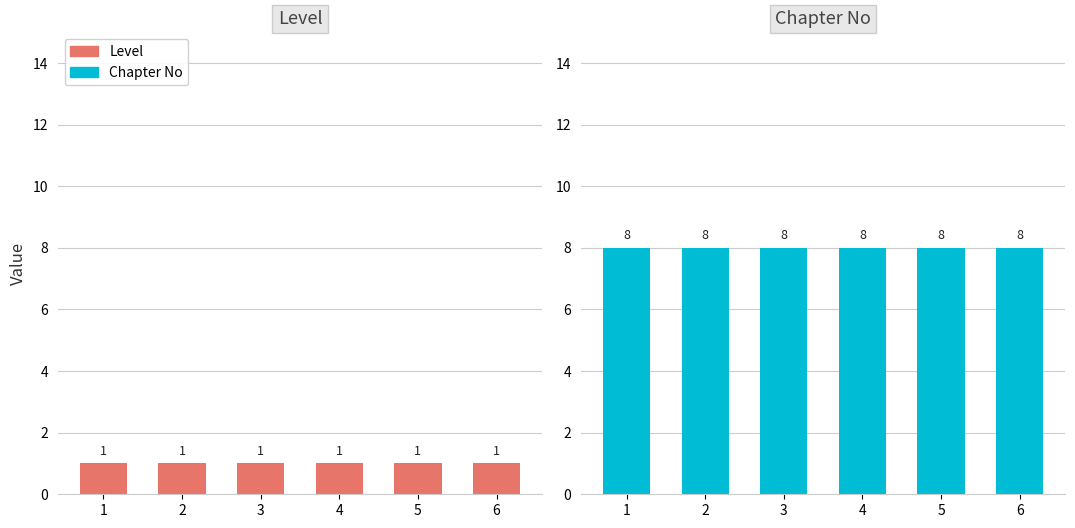

Reading left to right, extract all data points from this chart.

Level: 1=1	2=1	3=1	4=1	5=1	6=1
Chapter No: 1=8	2=8	3=8	4=8	5=8	6=8